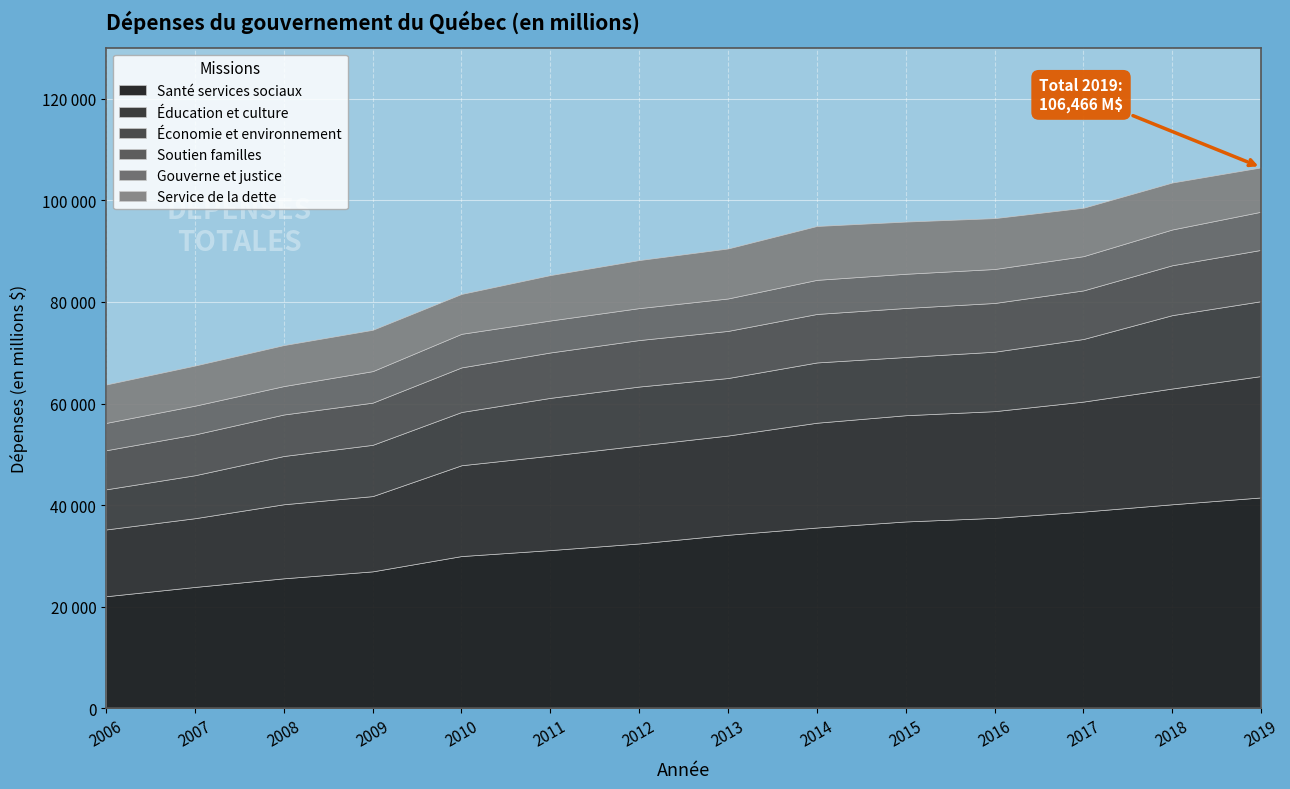

True or false: Éducation et culture and Économie et environnement intersect in this chart.

False